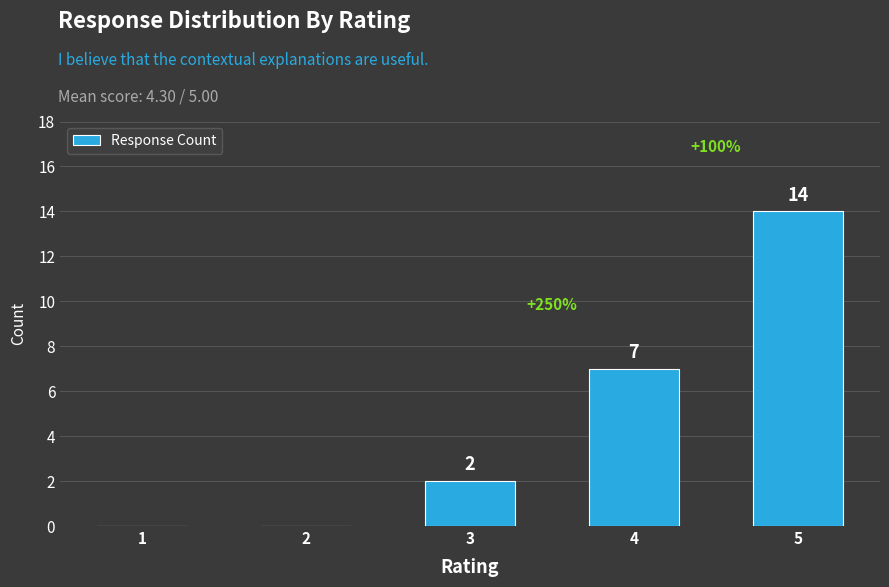

Reading right to left, transcribe all the data shown in this chart.

14	7	2	0	0